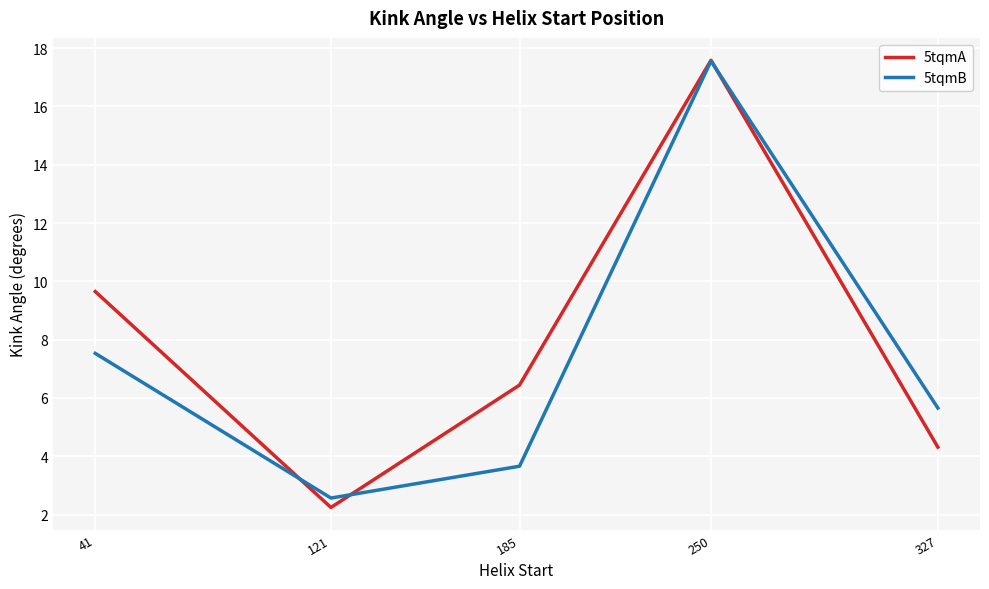

The 5tqmA series shows 17.6 at 250. True or false?

True